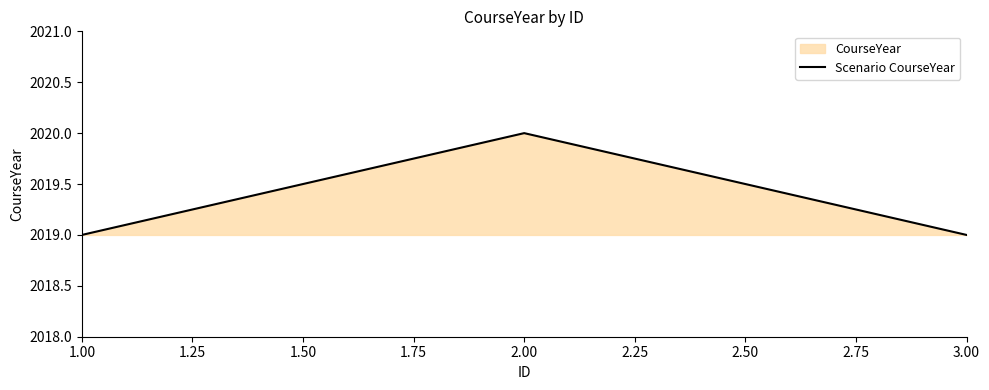

Read the value at 2.00.

2020